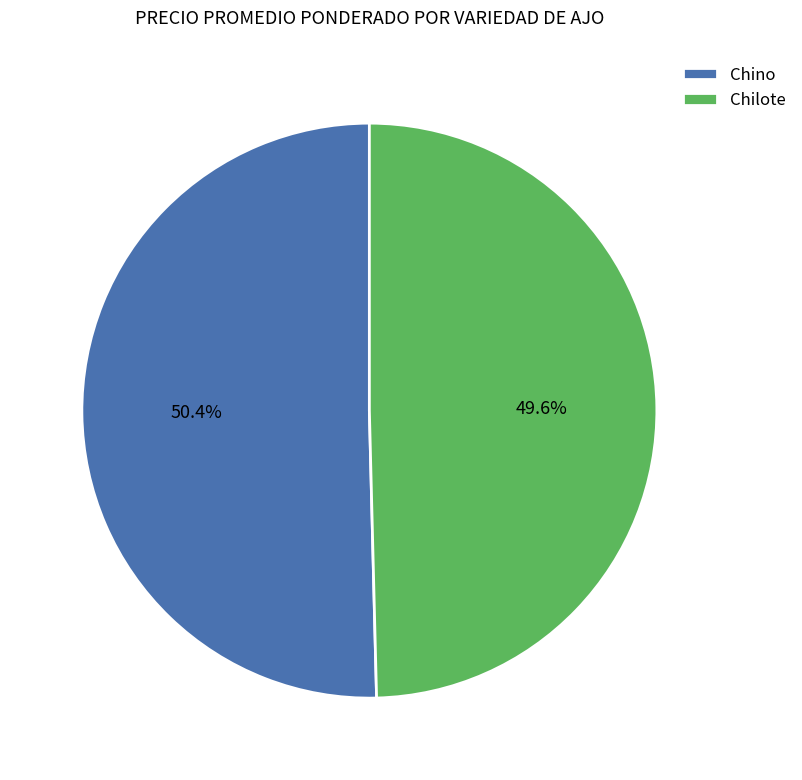

Is it true that Chino is 41% of the pie?

False